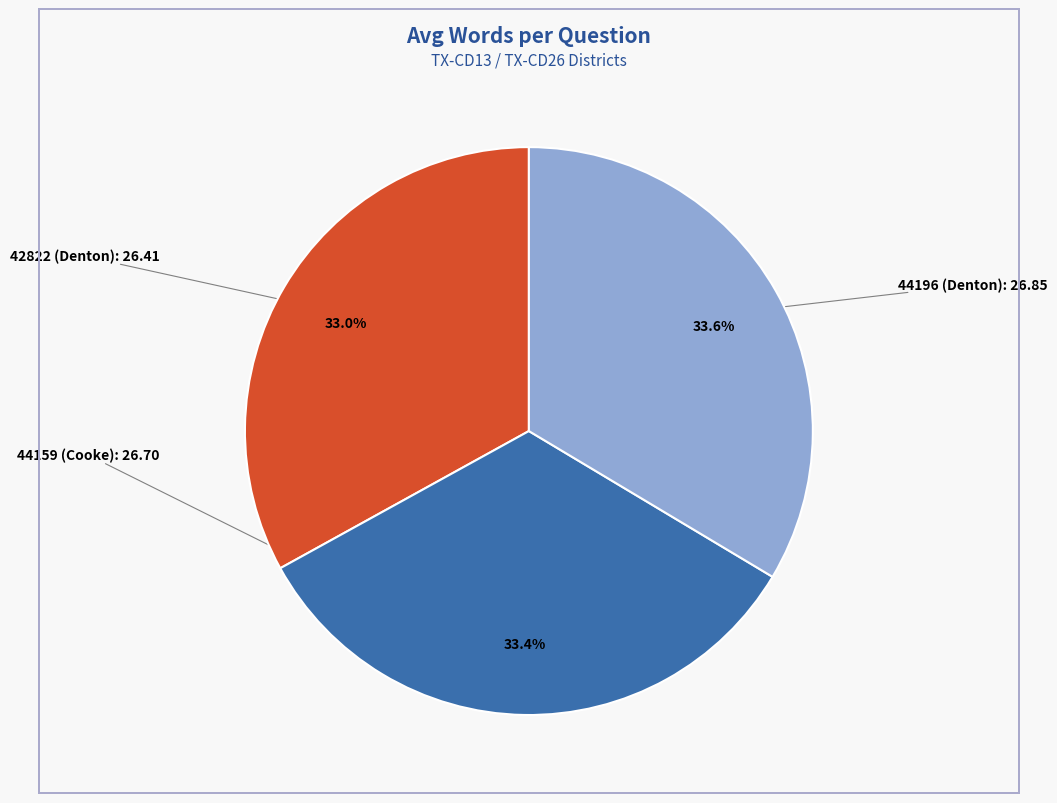

How many segments does this pie chart have?

3